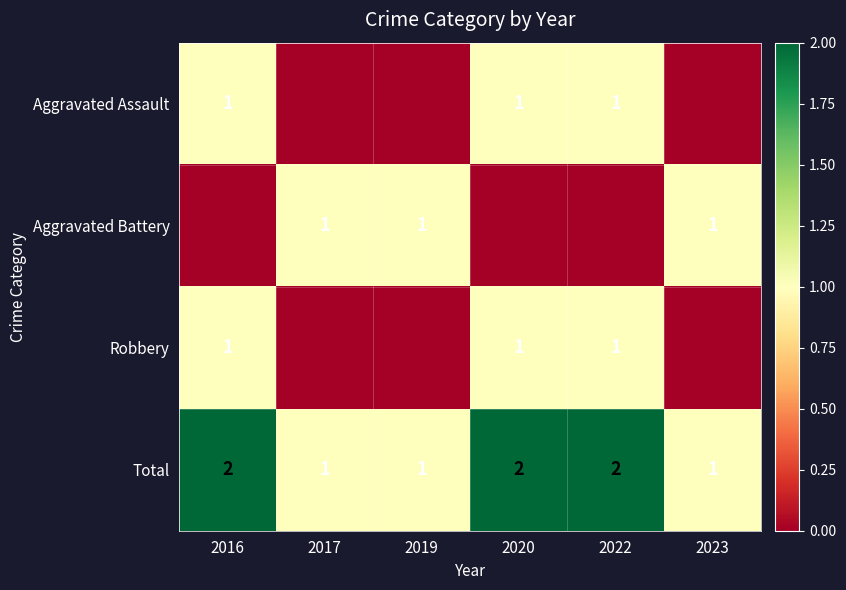

What is the lowest value of the Total series?

1